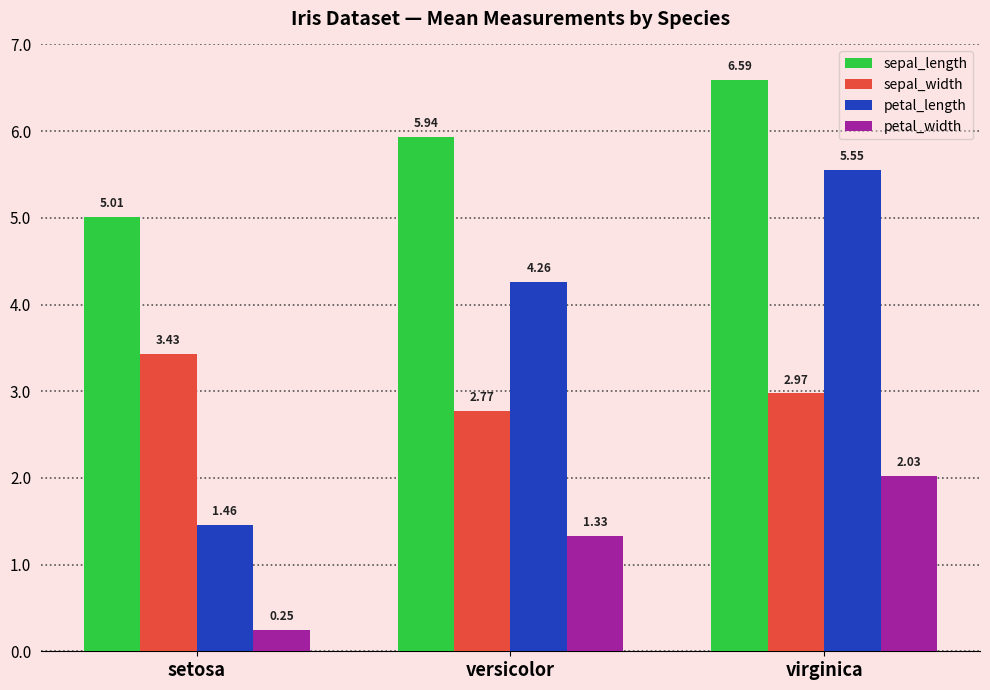

Which category has the highest value in the sepal_width series?

setosa